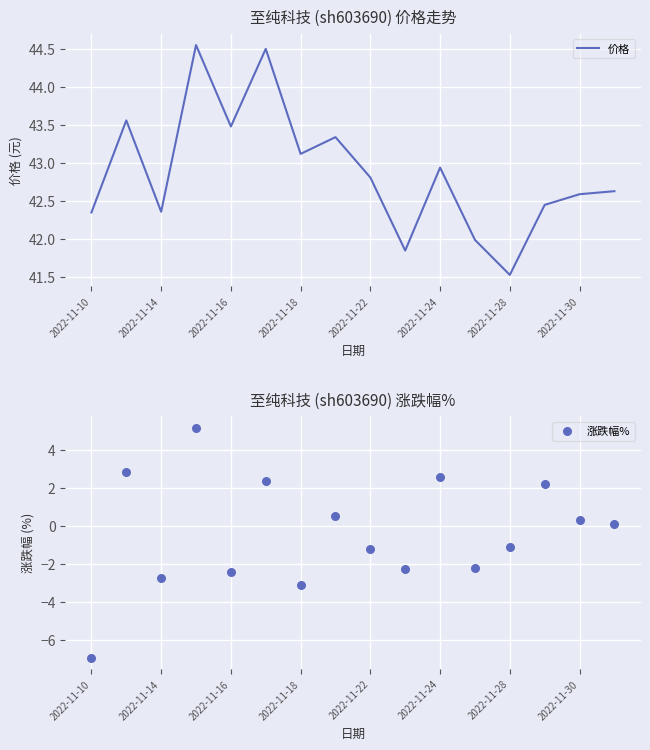

Which series contains the lowest Y value?

涨跌幅%